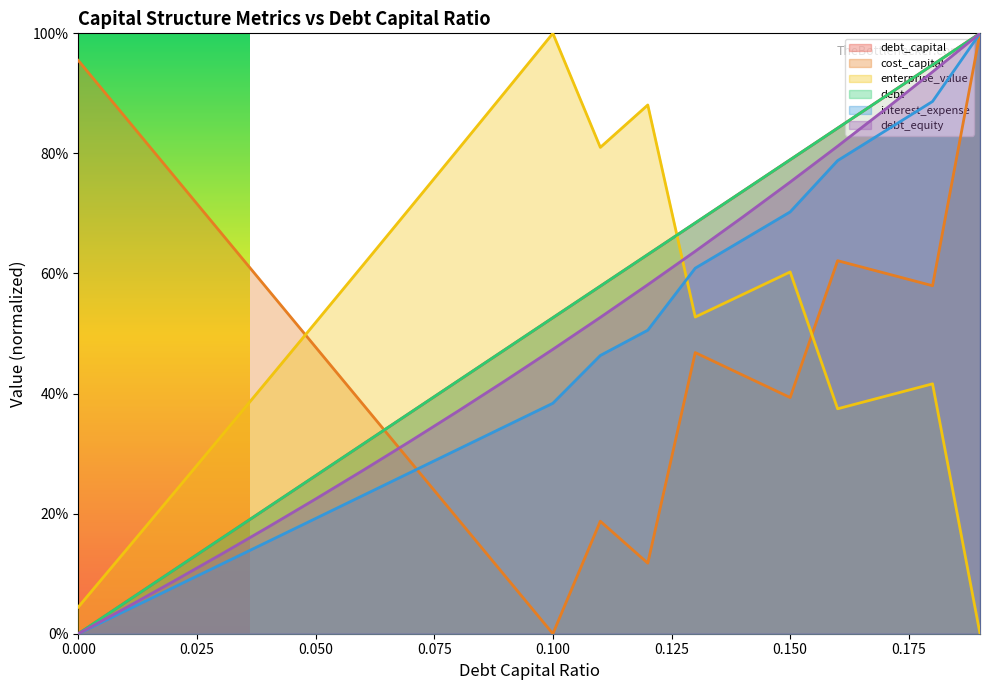

Rank the series by their maximum value, from lowest to highest.

debt_capital, cost_capital, enterprise_value, debt, interest_expense, debt_equity